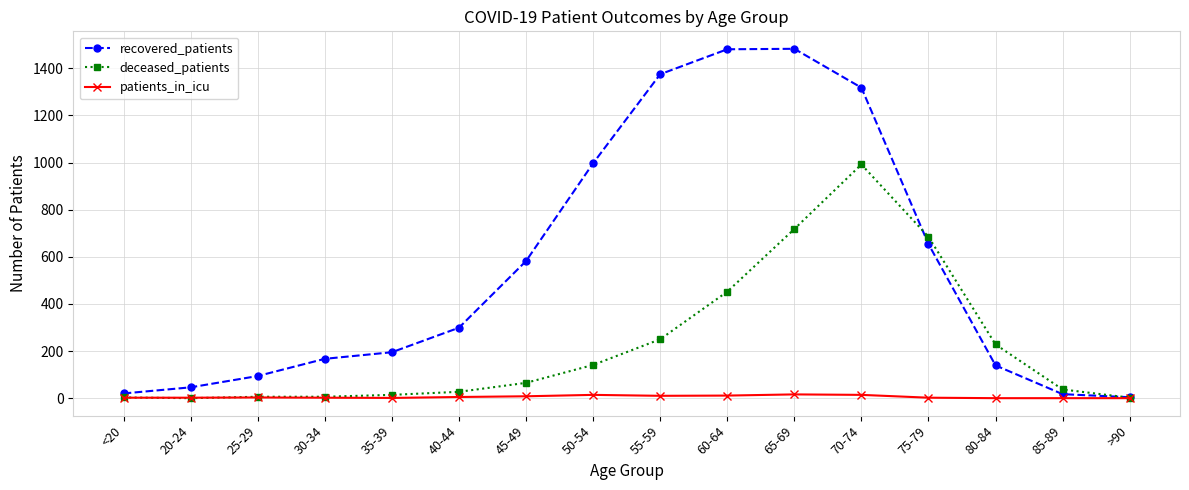

What is the greatest value displayed?

1483